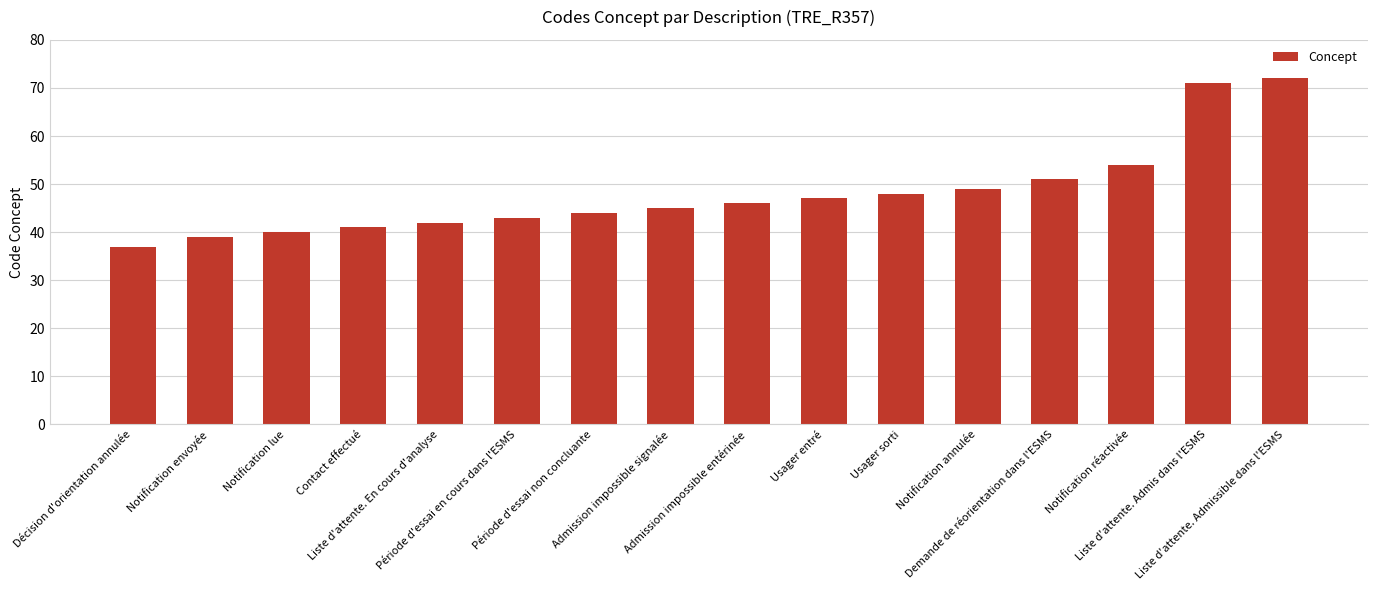

What is the smallest value displayed?

37